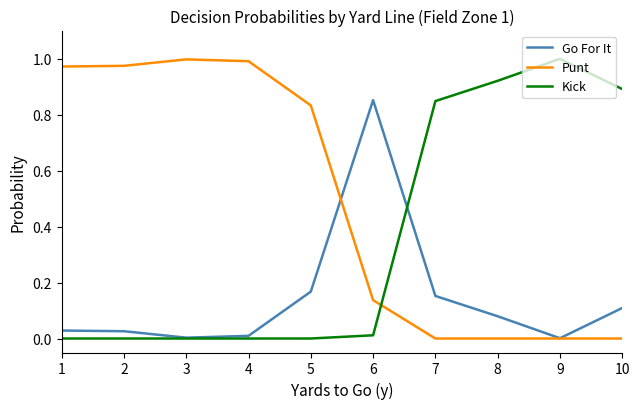

True or false: Punt and Kick cross at least once.

True